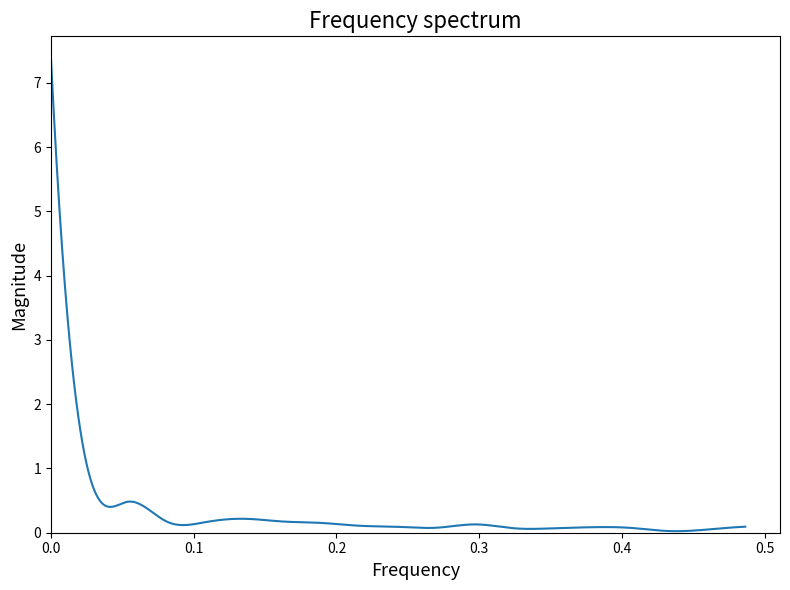

What is the maximum value shown in the chart?

7.4